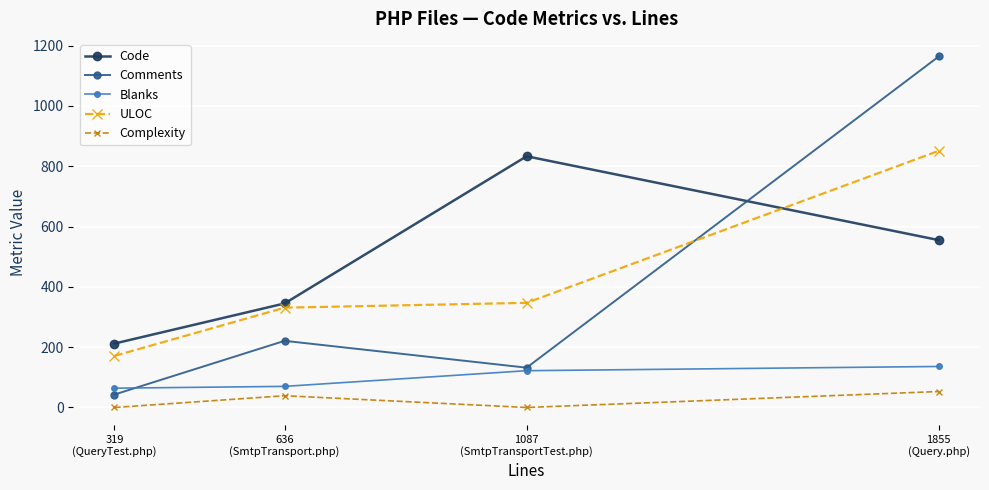

What is the sum of all Blanks values?

392